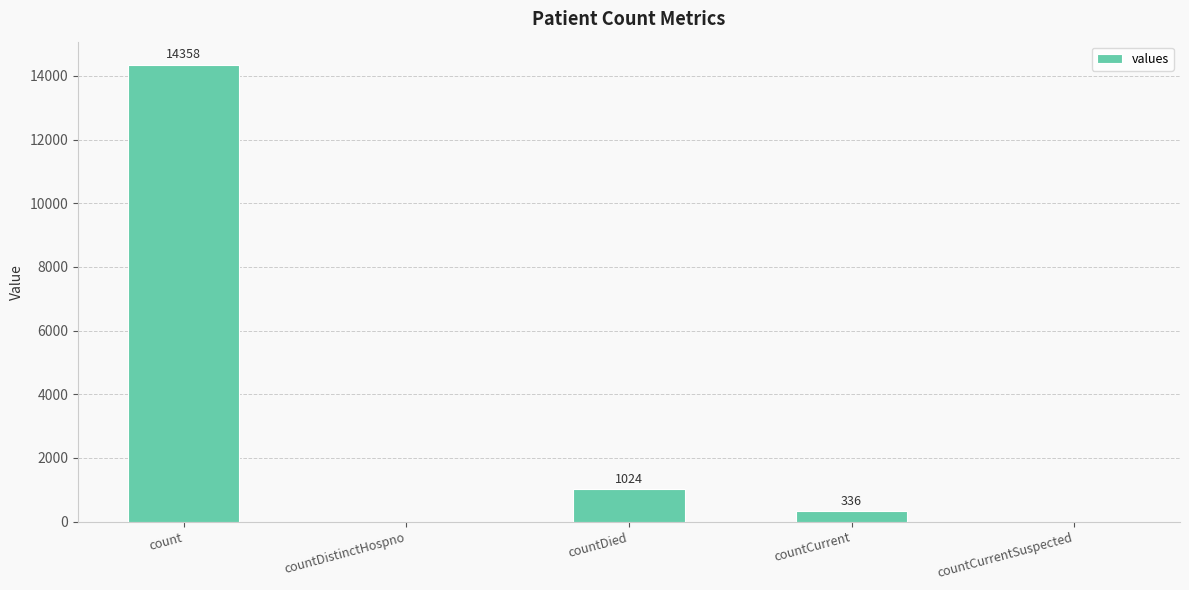

The value at count is 14358. True or false?

True